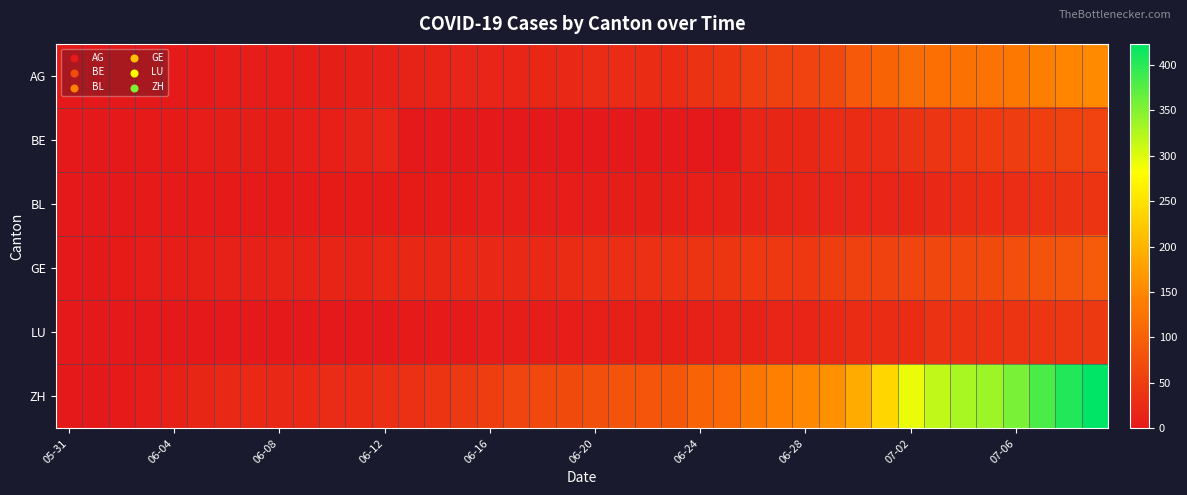

Rank the series by their maximum value, from lowest to highest.

BL, LU, BE, GE, AG, ZH